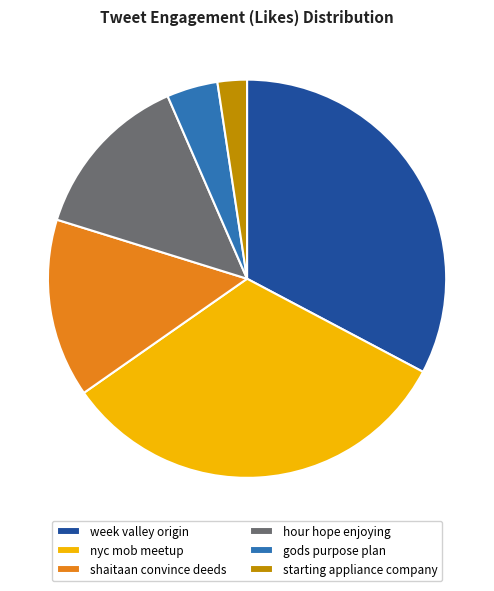

Approximately how many times larger is the value at nyc mob meetup compared to week valley origin?

1.0